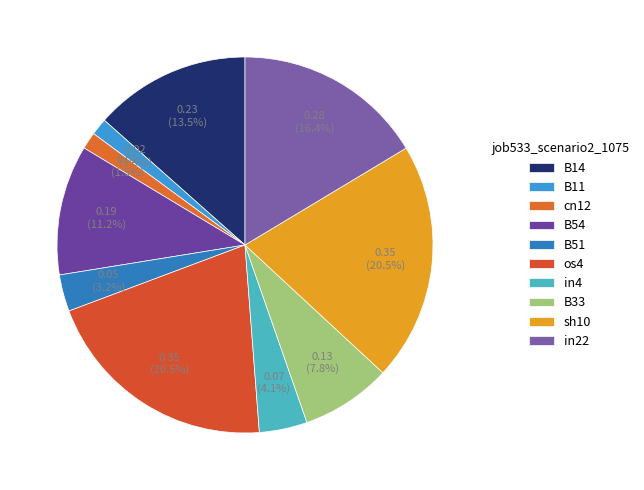

Combined, do B11 and B33 account for over 50%?

No